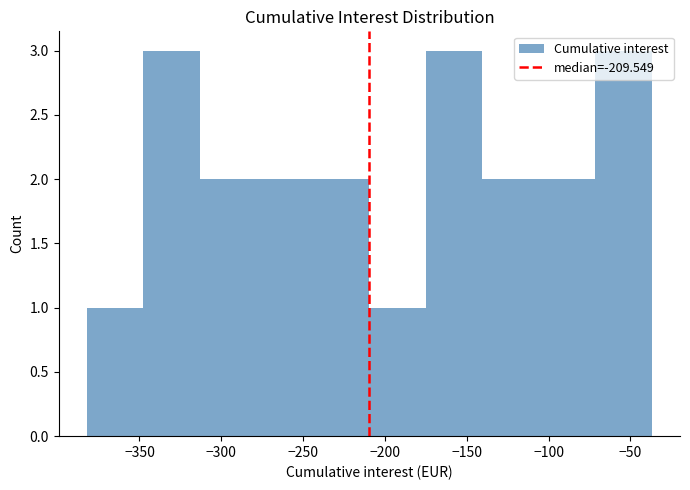

Reading left to right, list every bar in this chart as the range it spans on the x-axis followed by its height. Neither the bar edges nor the heights are printed on the chart, so give them approximately, as read against the axes.

-380 to -350: 1
-350 to -315: 3
-315 to -280: 2
-280 to -245: 2
-245 to -210: 2
-210 to -175: 1
-175 to -140: 3
-140 to -105: 2
-105 to -70: 2
-70 to -35: 3